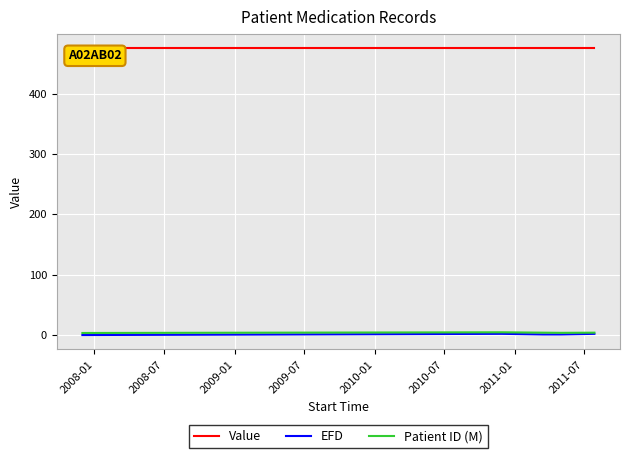

Which series has the largest total across all categories?

Value